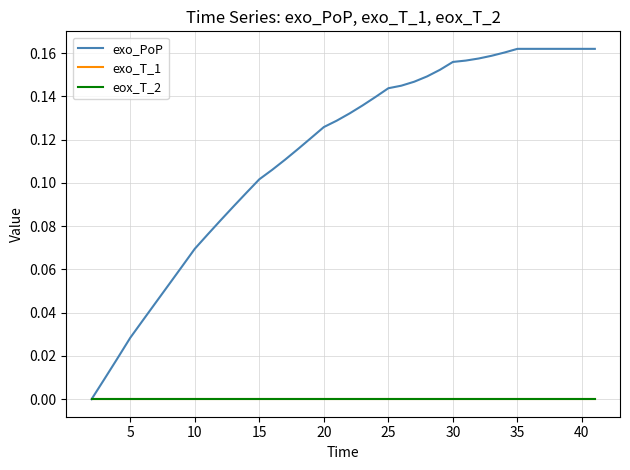

What is the highest value of the exo_PoP series?

0.2